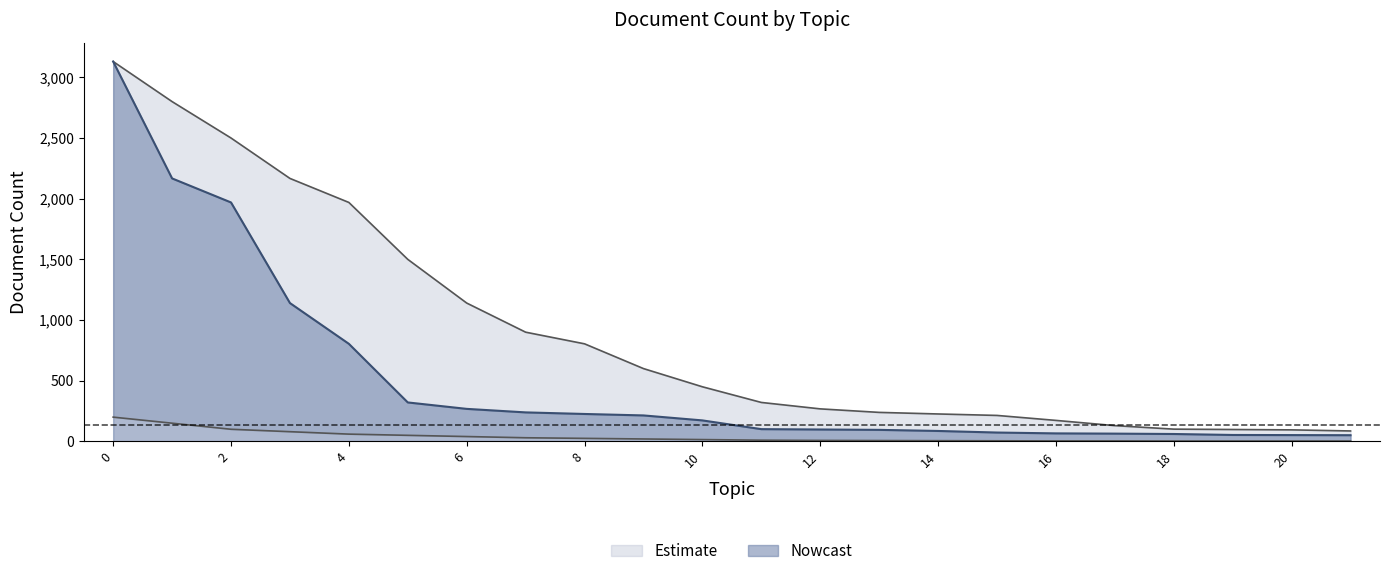

The Nowcast series shows 1065 at 0. True or false?

False